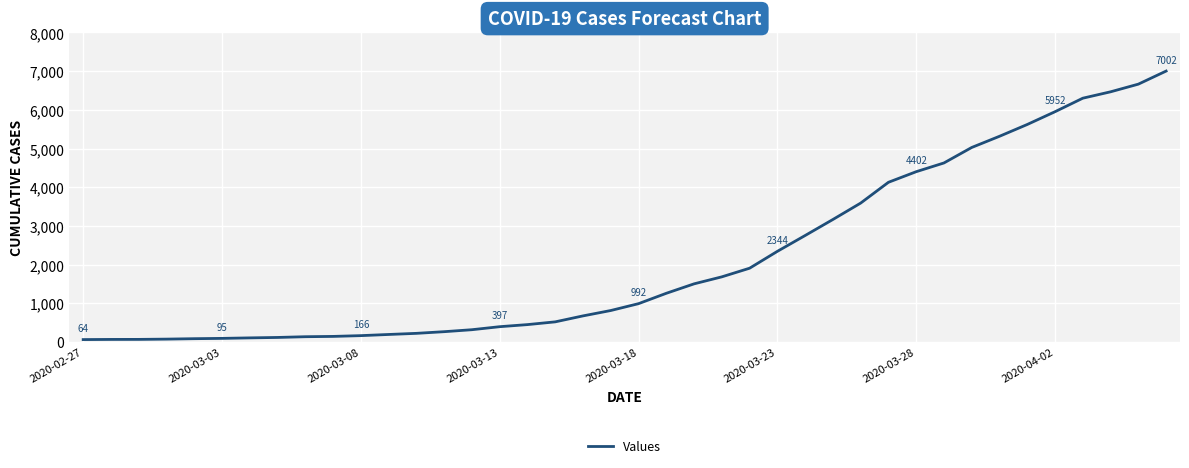

Count the number of categories in the chart.

40